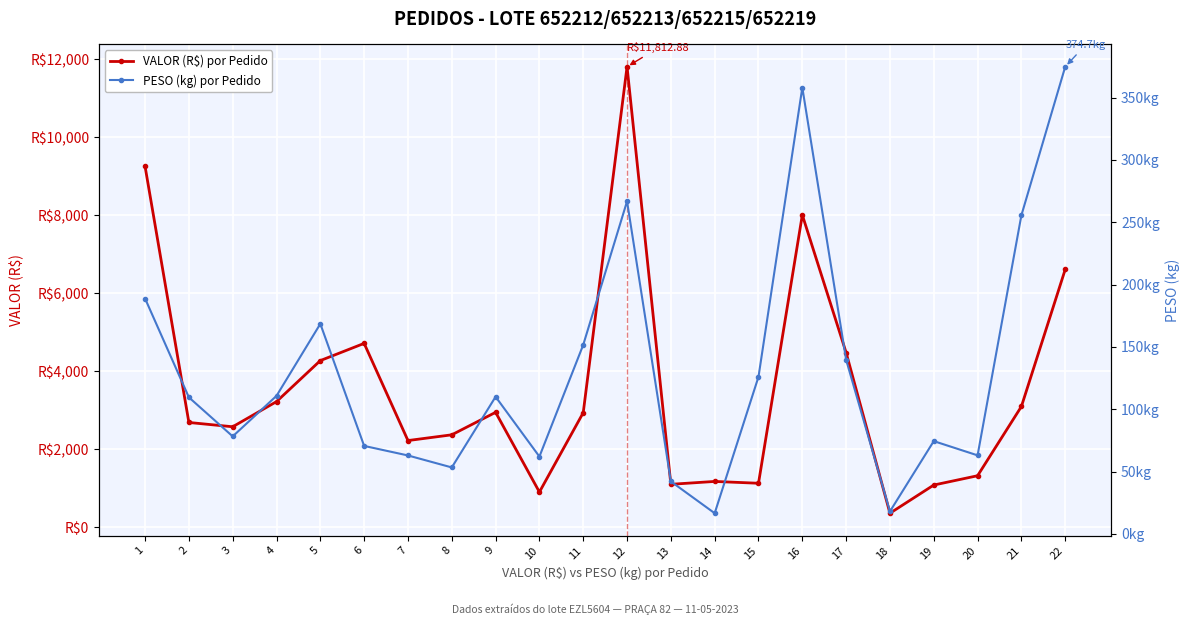

How many lines are shown in the chart?

2